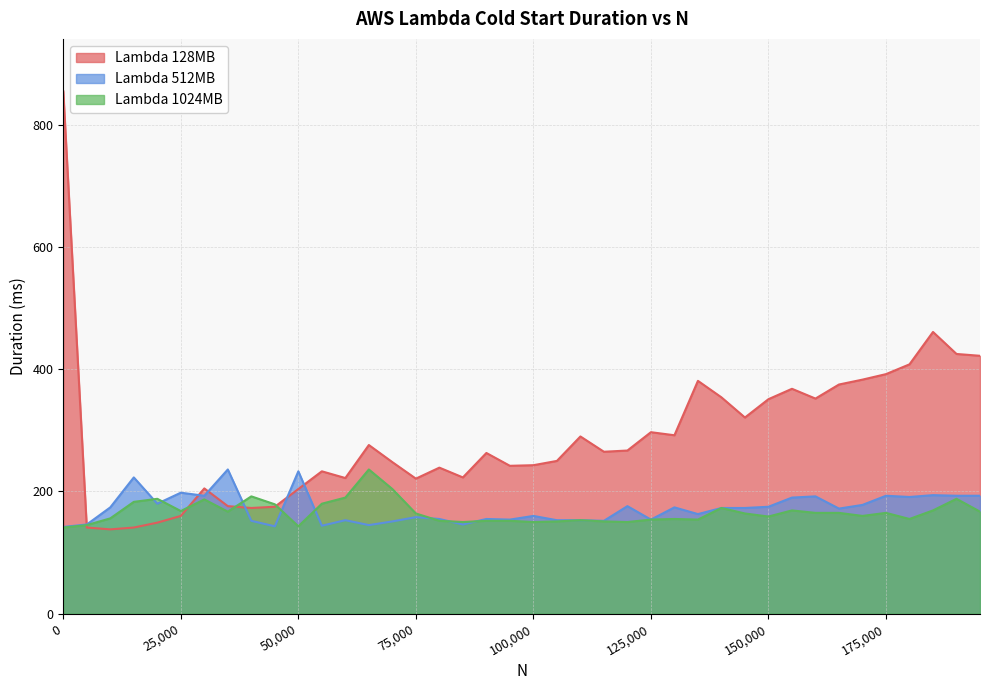

How many values in the Lambda 1024MB series are below 164?

19